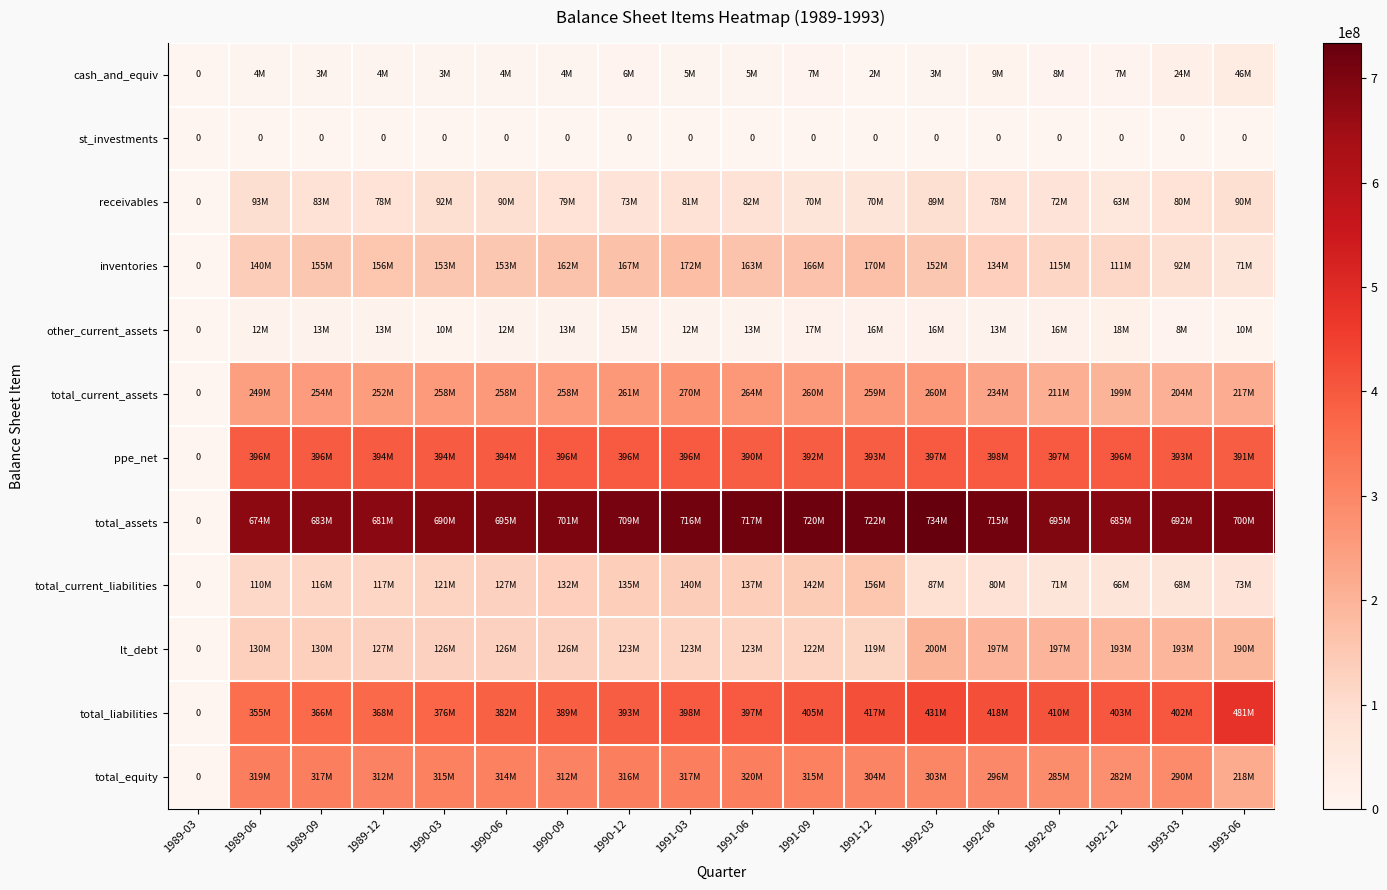

Rank the series by their maximum value, from highest to lowest.

total_assets, total_liabilities, ppe_net, total_equity, total_current_assets, lt_debt, inventories, total_current_liabilities, receivables, cash_and_equiv, other_current_assets, st_investments